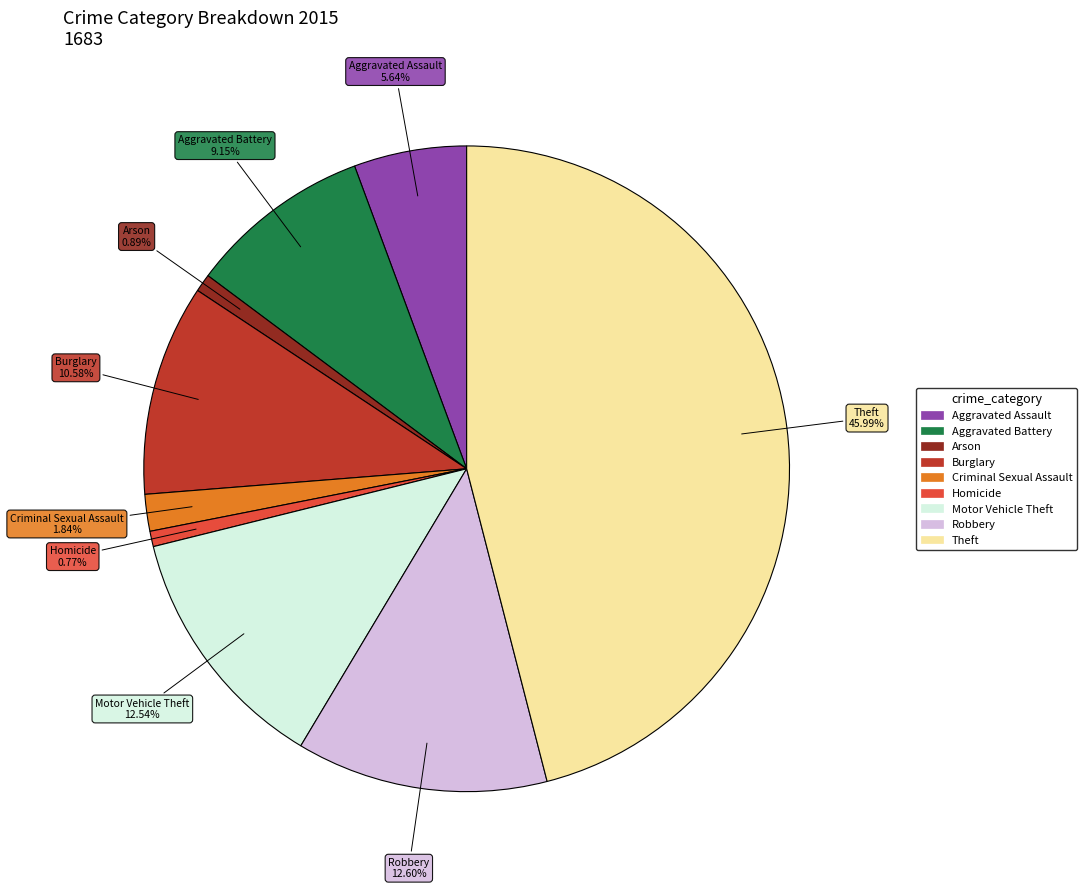

What is the ratio of the value at Robbery to the value at Aggravated Assault?

2.2